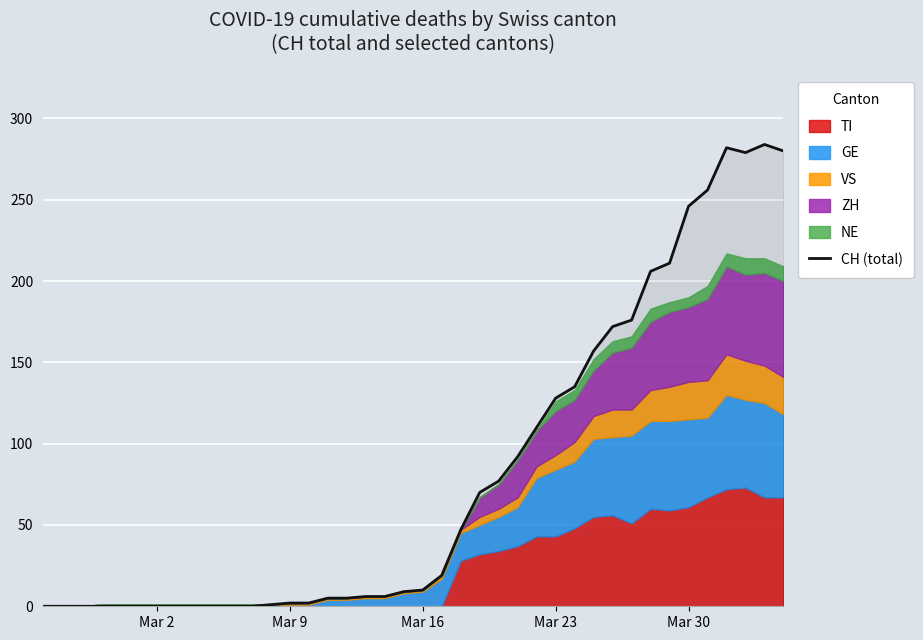

What is the maximum value for CH (total)?

284